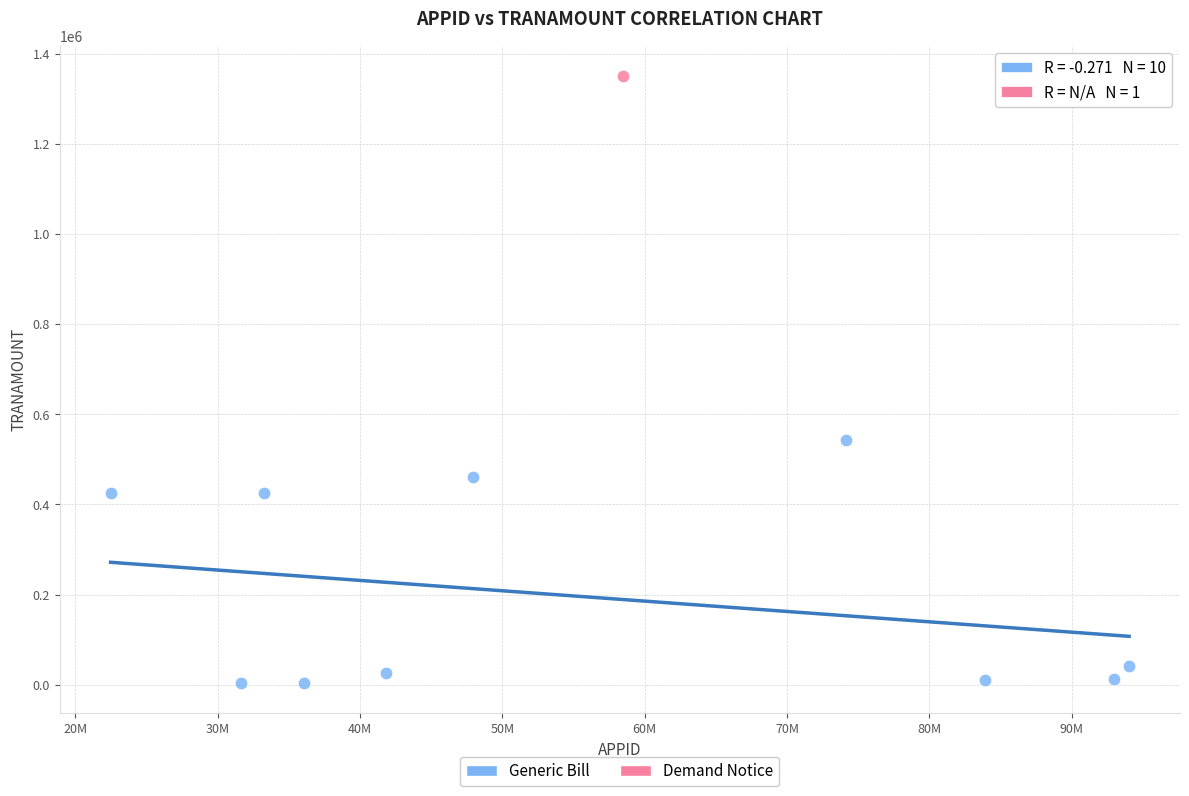

What are all the series names shown in the legend?

Generic Bill, Demand Notice